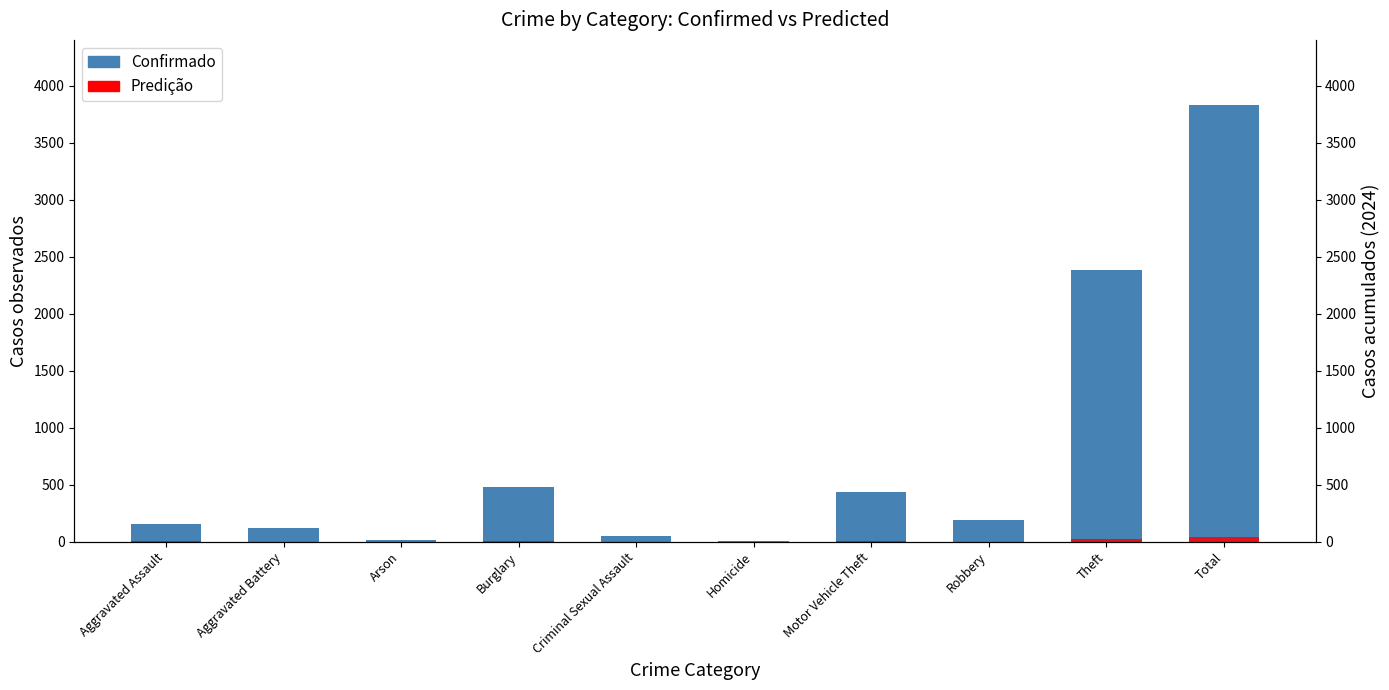

How many values in the Prediction (2024) series are below 2?

5